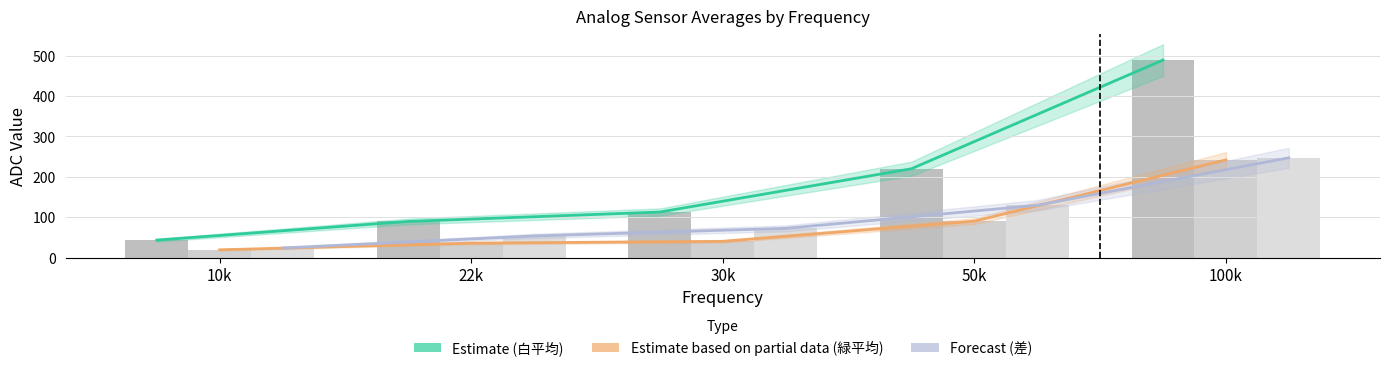

What is the difference between the highest and lowest values at 50k?

129.7